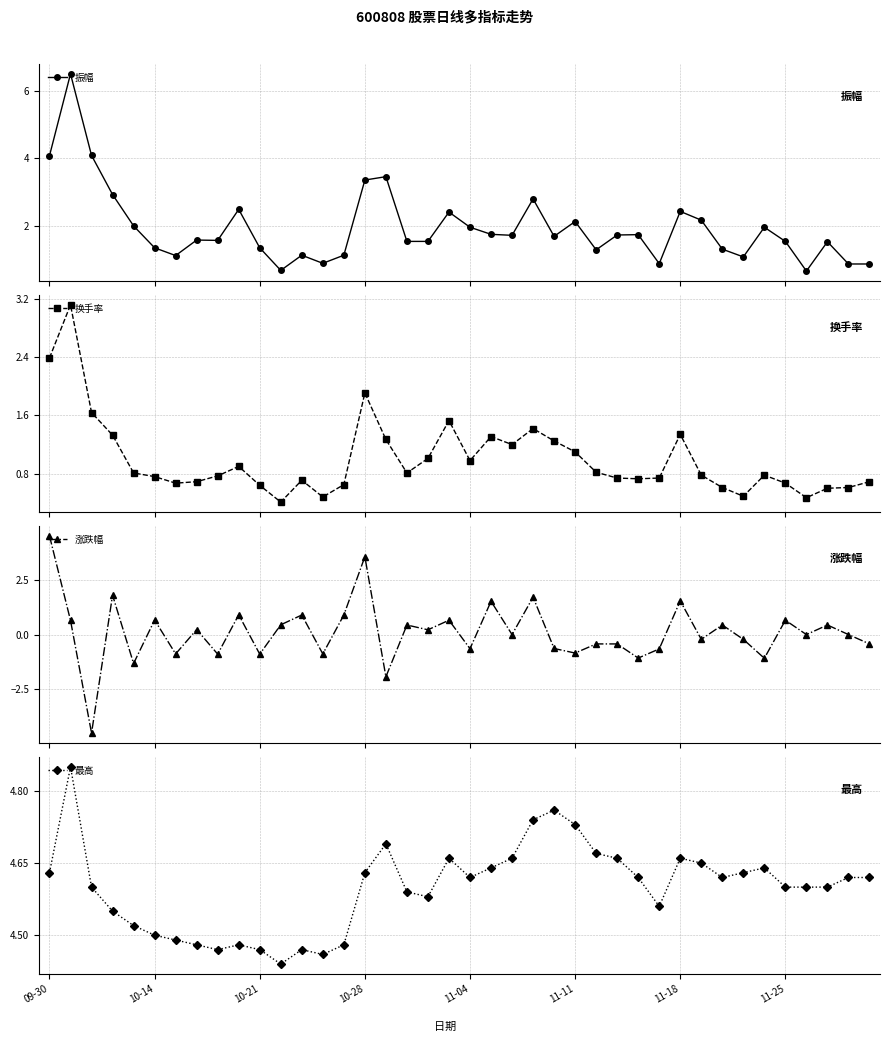

Reading left to right, transcribe all the data shown in this chart.

振幅: 4.1	6.5	4.1	2.9	2.0	1.4	1.1	1.6	1.6	2.5	1.4	0.7	1.1	0.9	1.1	3.4	3.5	1.5	1.5	2.4	2.0	1.8	1.7	2.8	1.7	2.1	1.3	1.7	1.7	0.9	2.4	2.2	1.3	1.1	2.0	1.5	0.7	1.5	0.9	0.9
换手率: 2.4	3.1	1.6	1.3	0.8	0.8	0.7	0.7	0.8	0.9	0.6	0.4	0.7	0.5	0.7	1.9	1.3	0.8	1.0	1.5	1.0	1.3	1.2	1.4	1.2	1.1	0.8	0.7	0.7	0.7	1.3	0.8	0.6	0.5	0.8	0.7	0.5	0.6	0.6	0.7
涨跌幅: 4.5	0.7	-4.5	1.8	-1.3	0.7	-0.9	0.2	-0.9	0.9	-0.9	0.5	0.9	-0.9	0.9	3.6	-1.9	0.4	0.2	0.7	-0.7	1.5	0.0	1.7	-0.6	-0.8	-0.4	-0.4	-1.1	-0.7	1.6	-0.2	0.4	-0.2	-1.1	0.7	0.0	0.4	0.0	-0.4
最高: 4.6	4.8	4.6	4.5	4.5	4.5	4.5	4.5	4.5	4.5	4.5	4.4	4.5	4.5	4.5	4.6	4.7	4.6	4.6	4.7	4.6	4.6	4.7	4.7	4.8	4.7	4.7	4.7	4.6	4.6	4.7	4.7	4.6	4.6	4.6	4.6	4.6	4.6	4.6	4.6